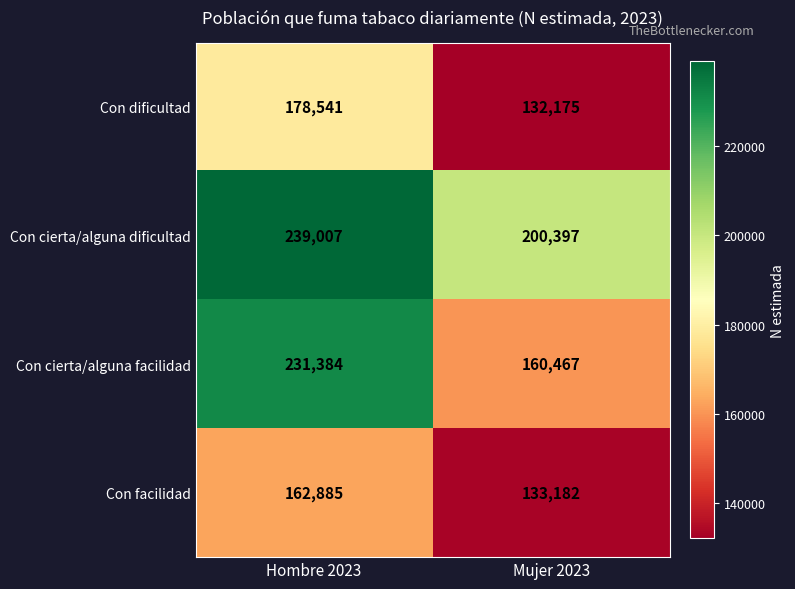

Reading right to left, transcribe all the data shown in this chart.

Con dificultad: 132175	178541
Con cierta/alguna dificultad: 200397	239007
Con cierta/alguna facilidad: 160467	231384
Con facilidad: 133182	162885